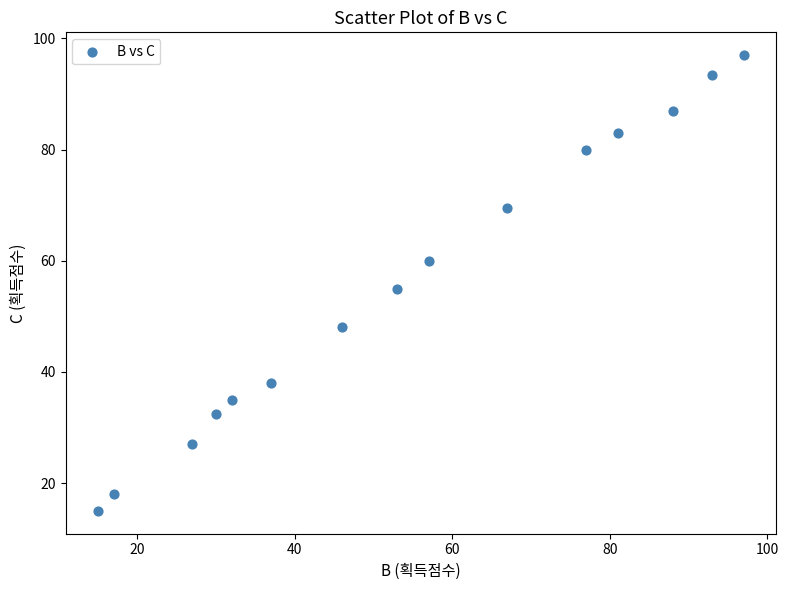

What Y value in the scatter plot is closest to 56?

55.0